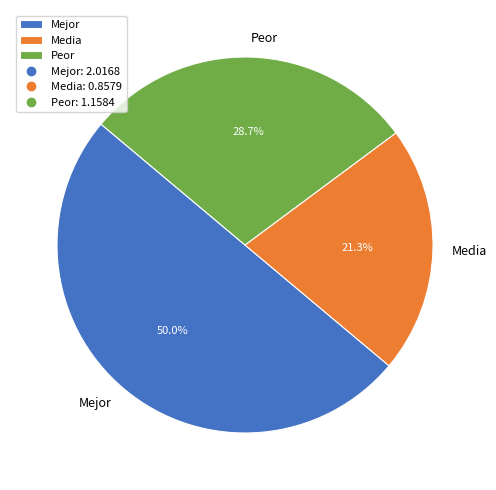

What is the ratio of the value at Media to the value at Peor?

0.7